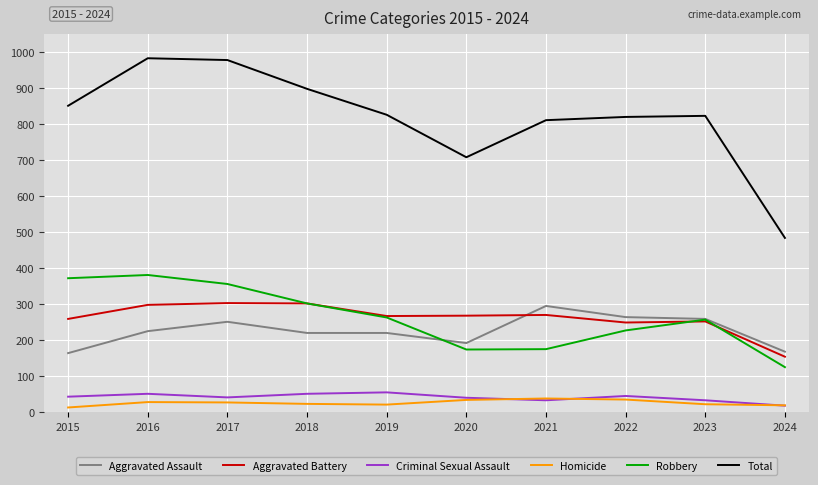

Which series has the largest total across all categories?

Total